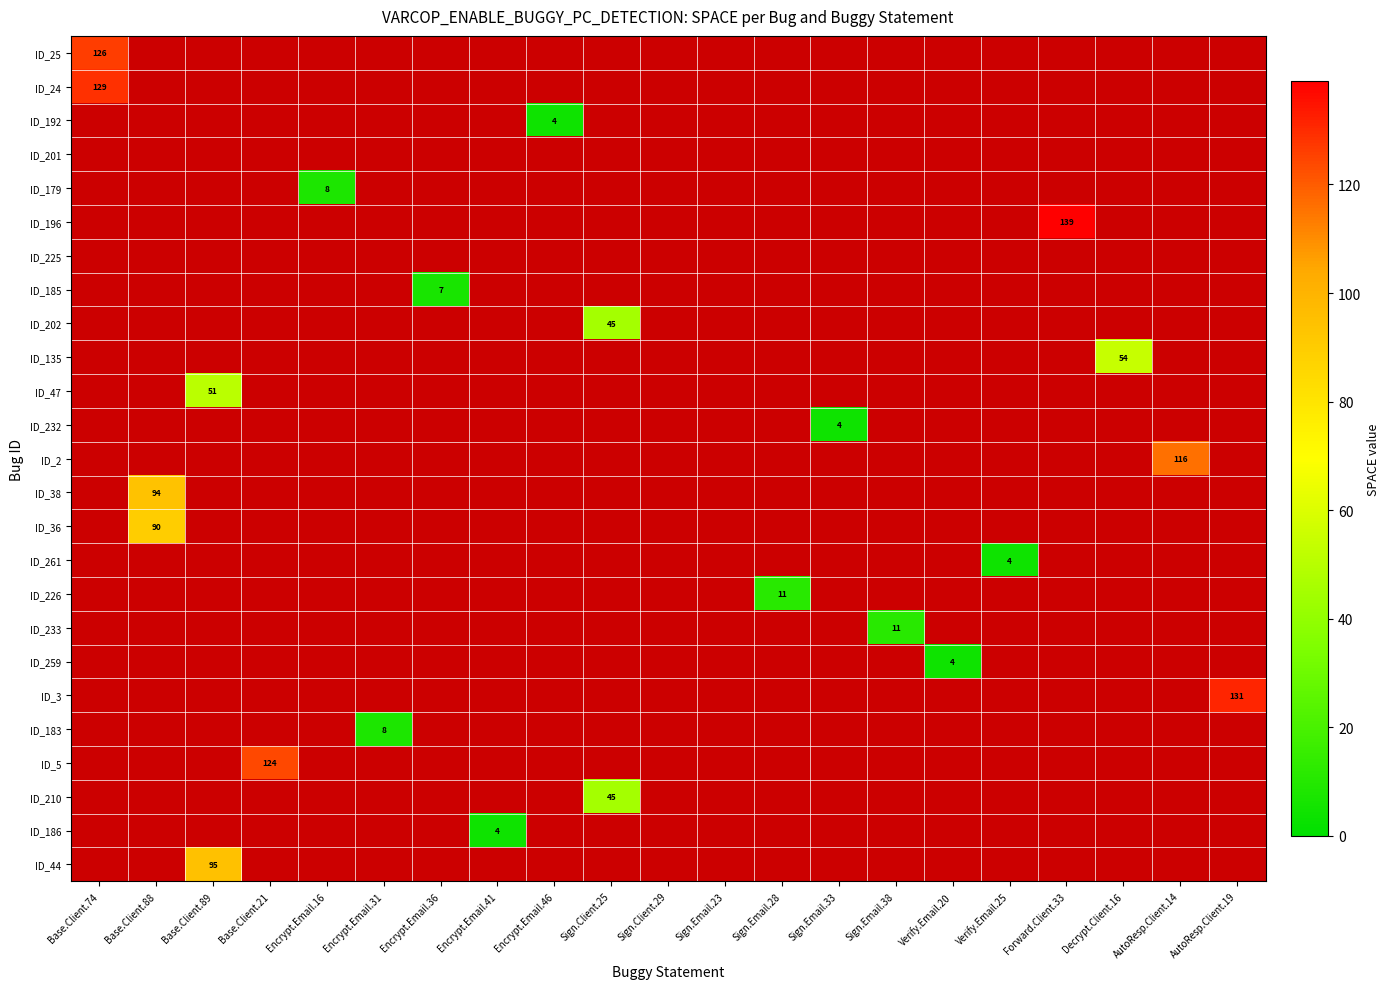

How many positive values does the ID_185 series have?

1